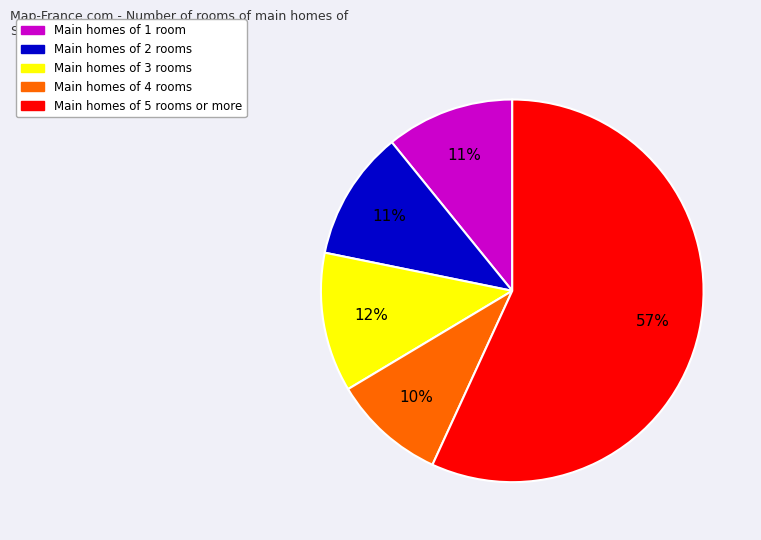

To the nearest percent, what is the difference between the largest and smallest slice percentages?

47%